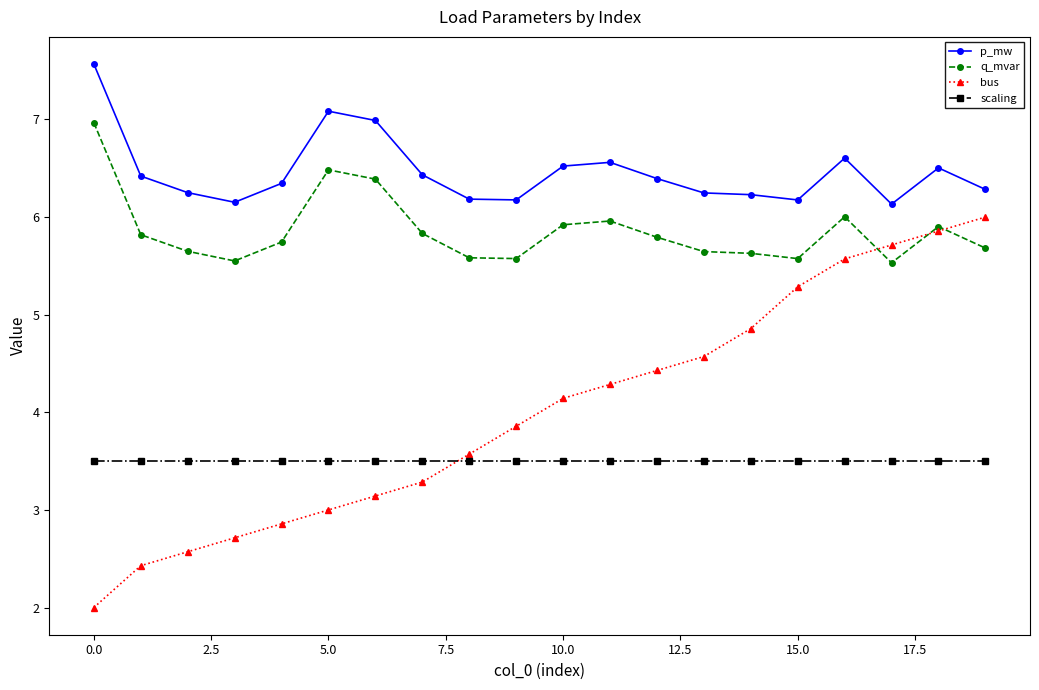

What are all the series names shown in the legend?

p_mw, q_mvar, bus, scaling